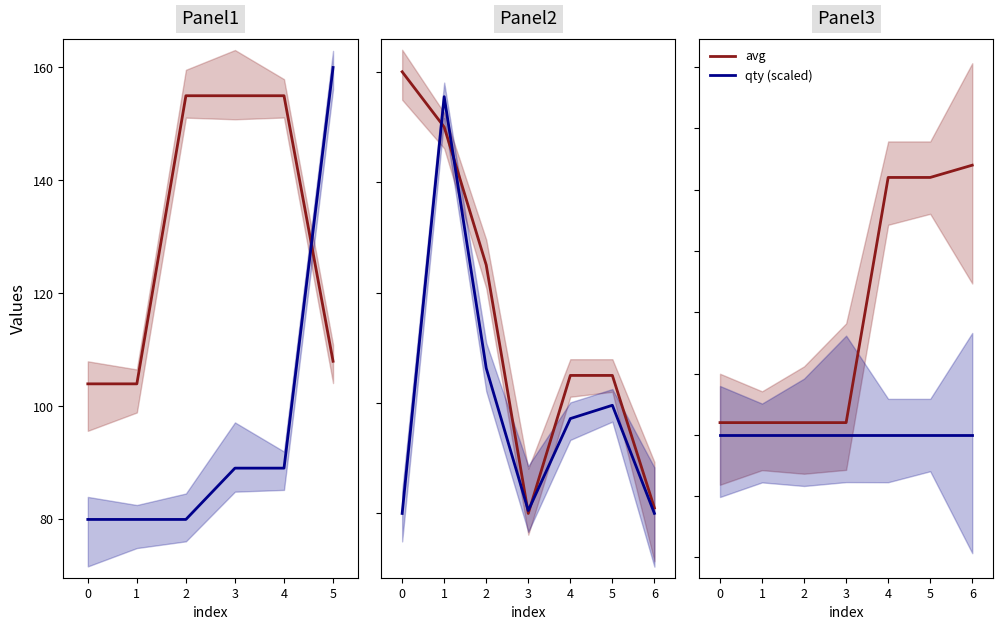

What is the smallest value displayed?

80